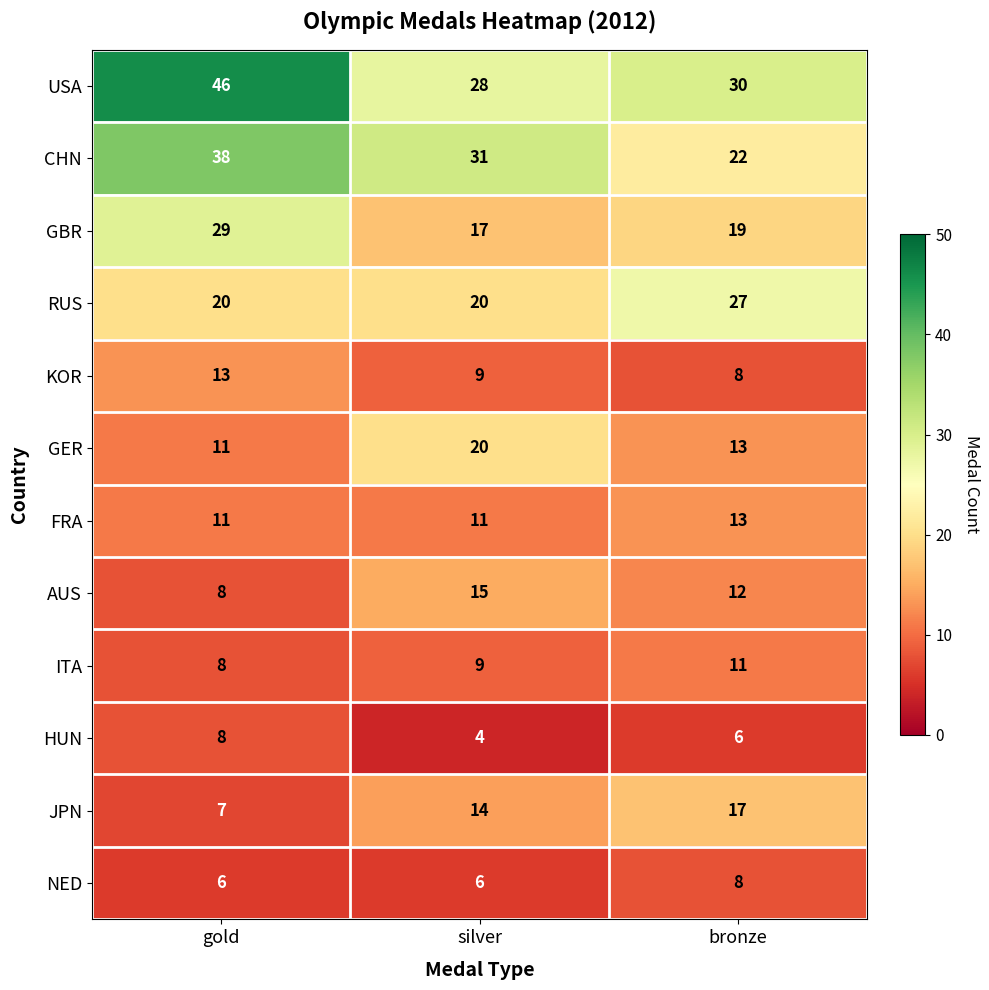

How many data points does each series have?

3